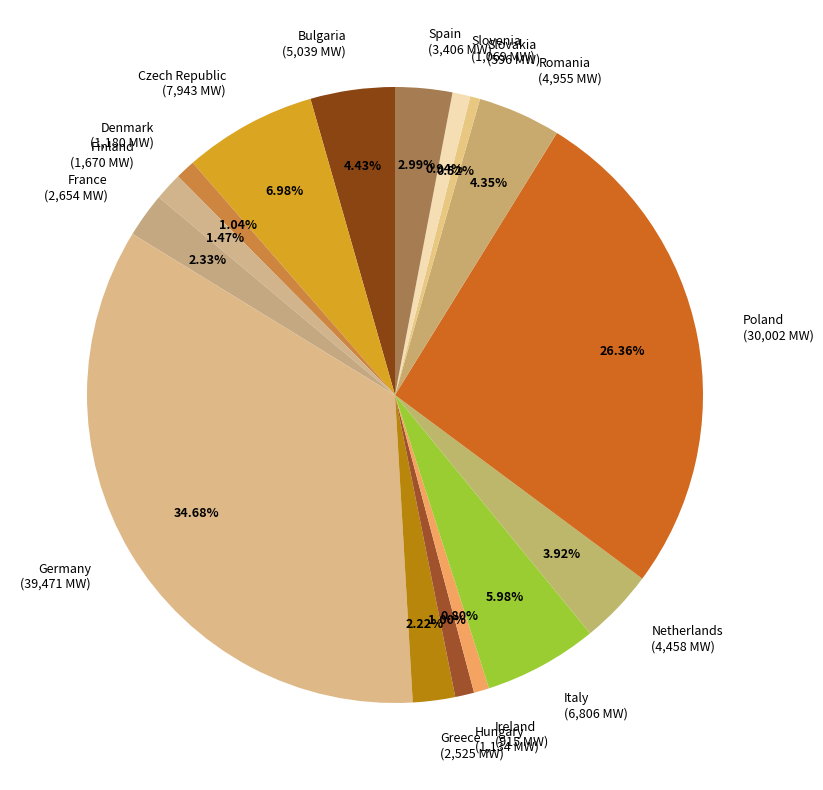

How many slices are in this pie chart?

16